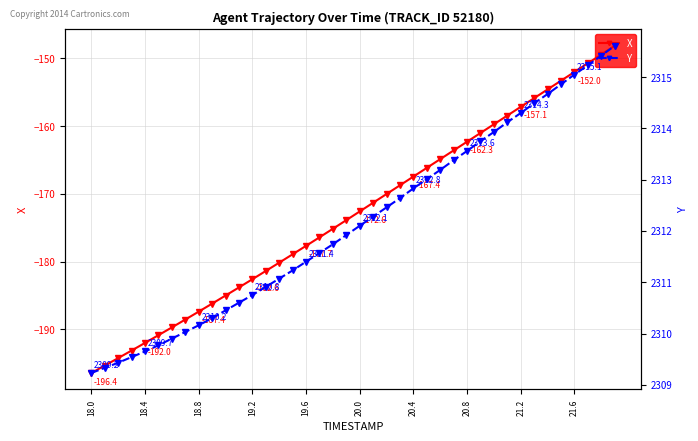

True or false: X has more than 2 points higher than both neighbors.

False